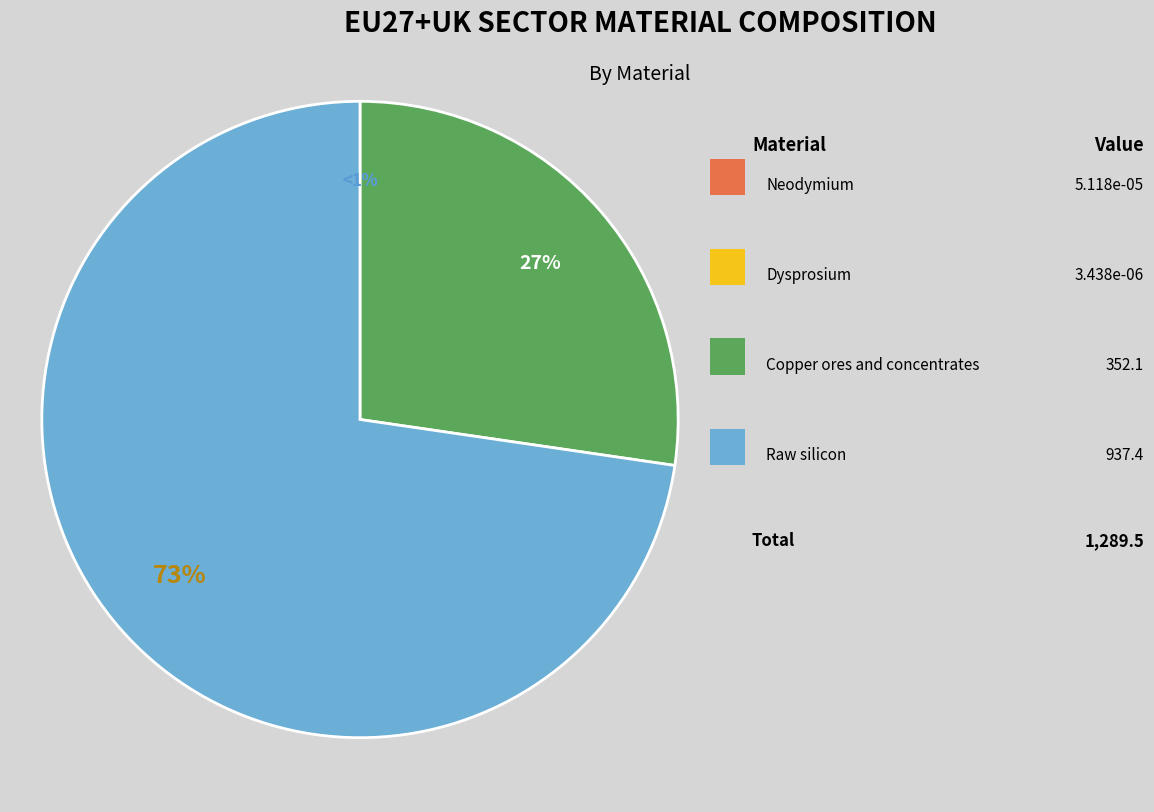

The Copper ores and concentrates slice represents 38% of the pie. True or false?

False